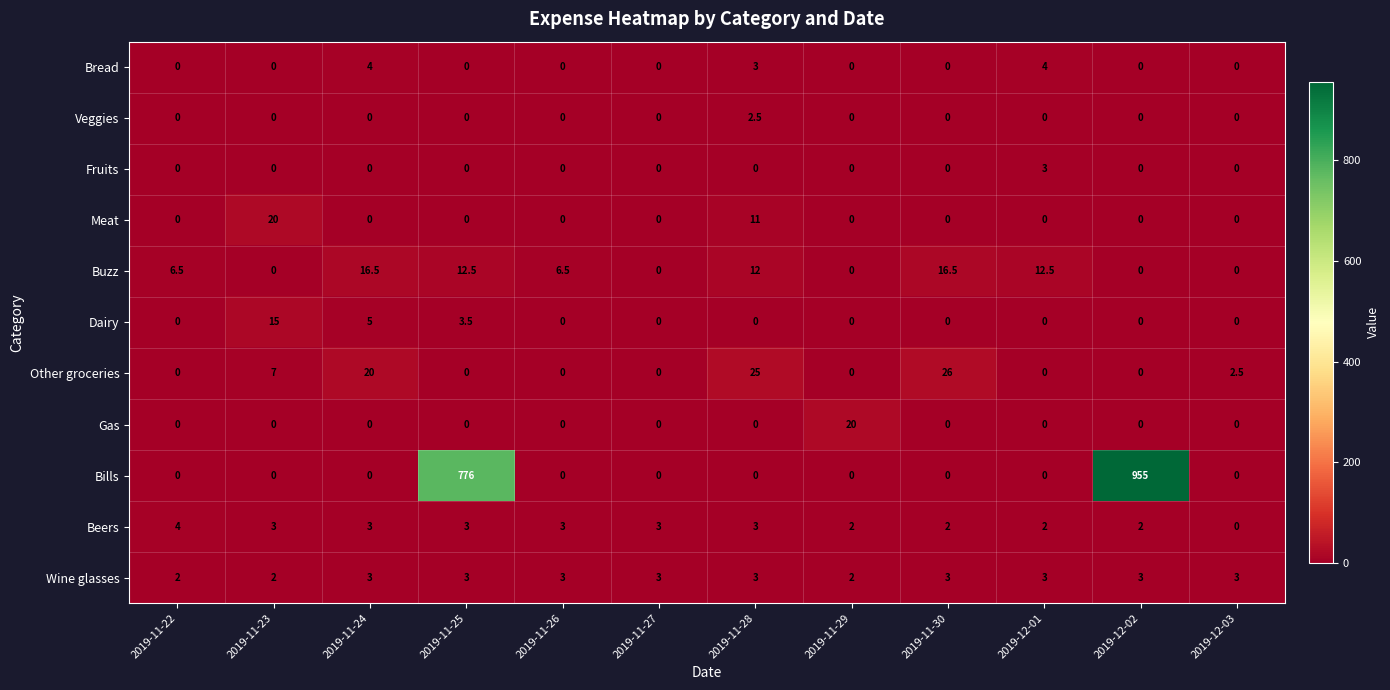

What is the average value of the Beers series?

2.5